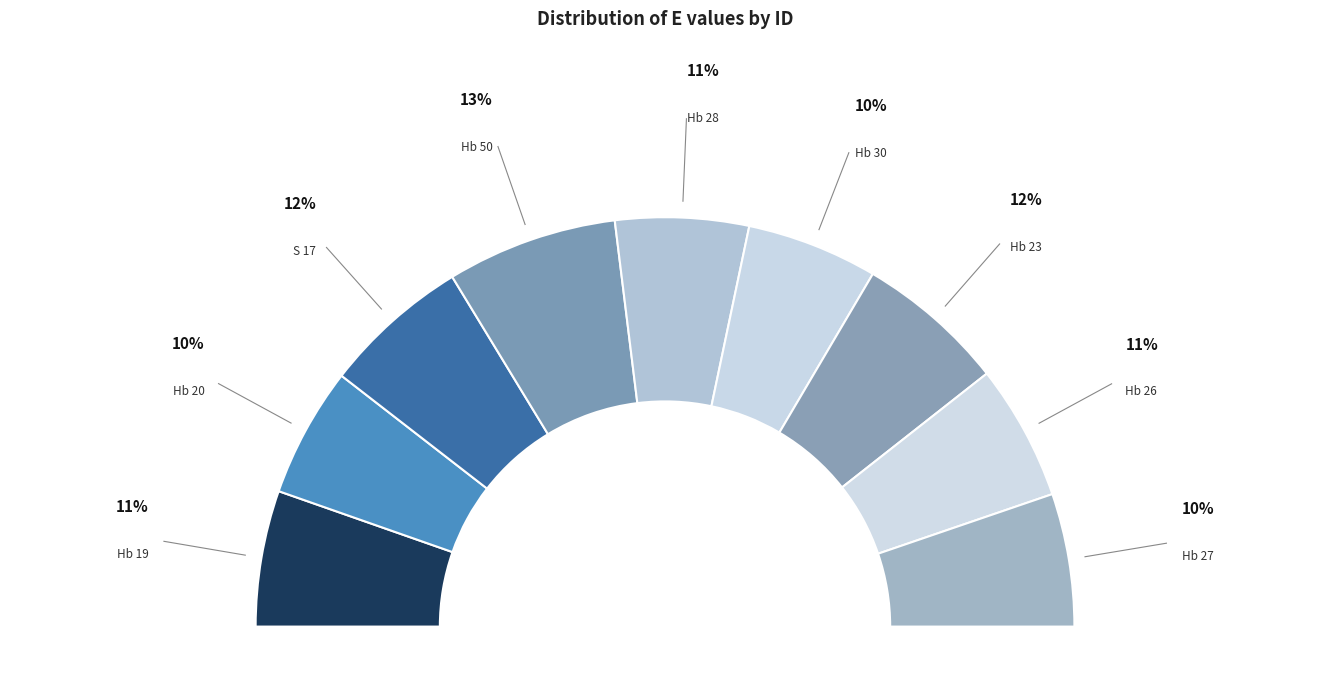

Which slice is the largest?

Hb 50